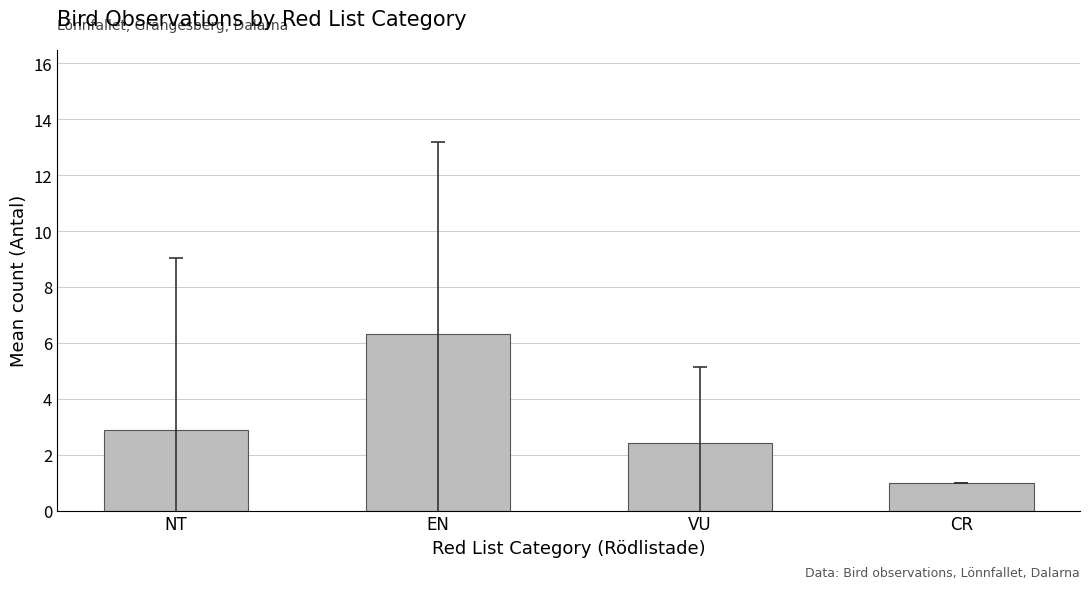

The chart shows a value of 0.4 at CR. True or false?

False